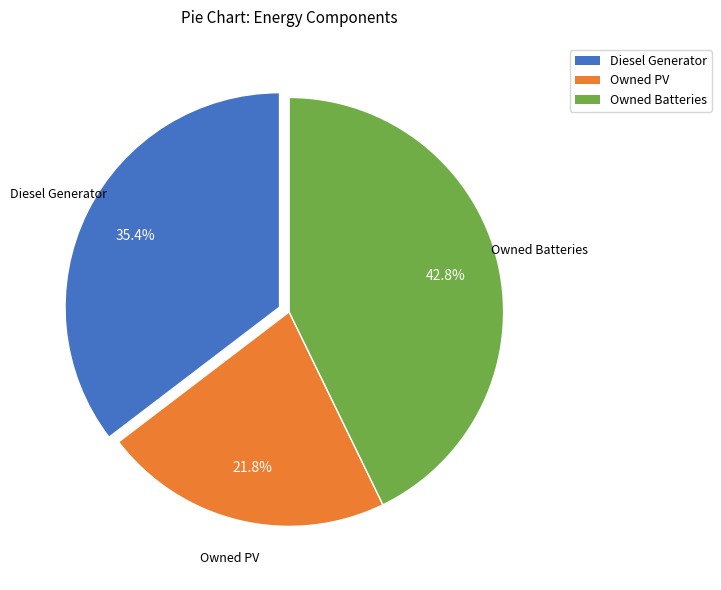

To the nearest percent, what is the difference between the Diesel Generator and Owned Batteries slice percentages?

7%